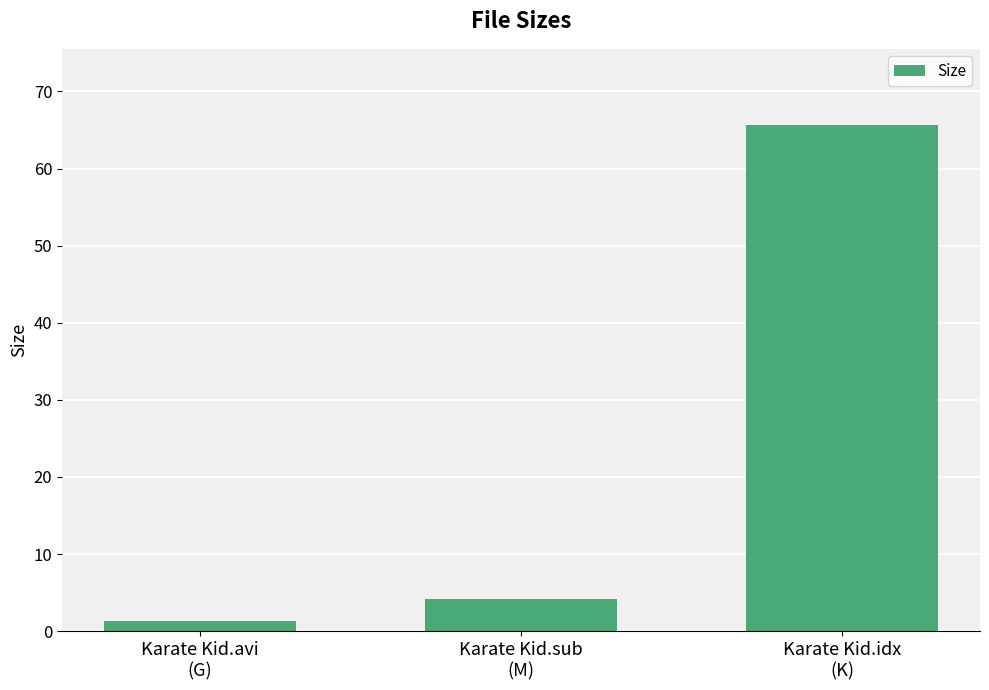

What is the value of the 1st bar from the left?

1.4